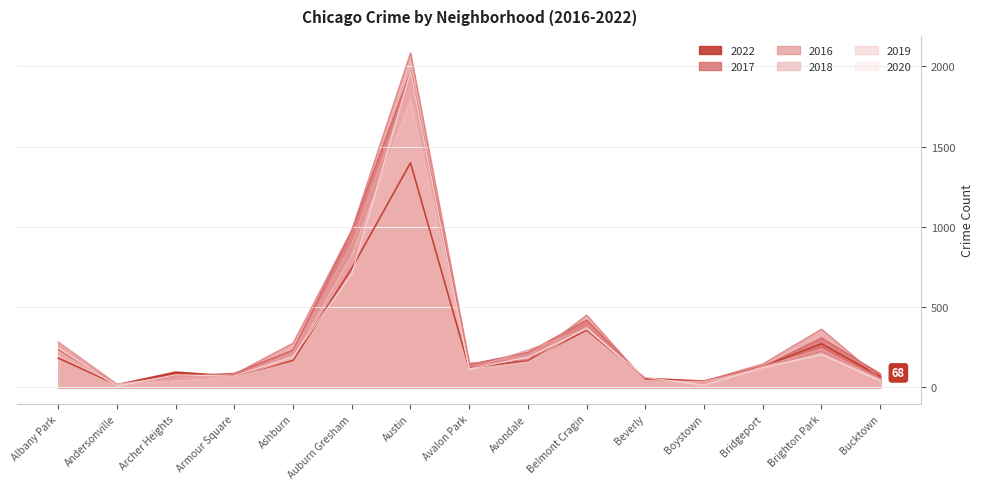

What is the difference between the 2017 values at Auburn Gresham and Andersonville?

961